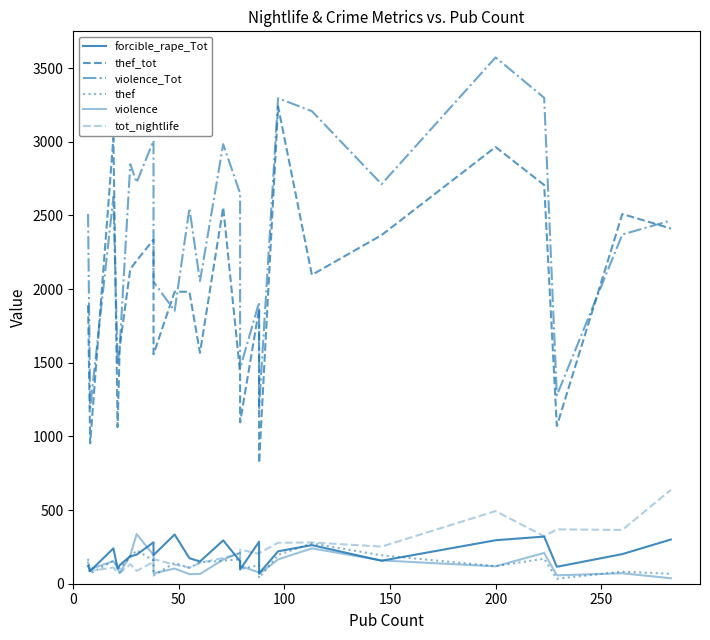

Does the chart display data point markers on the line(s)?

No